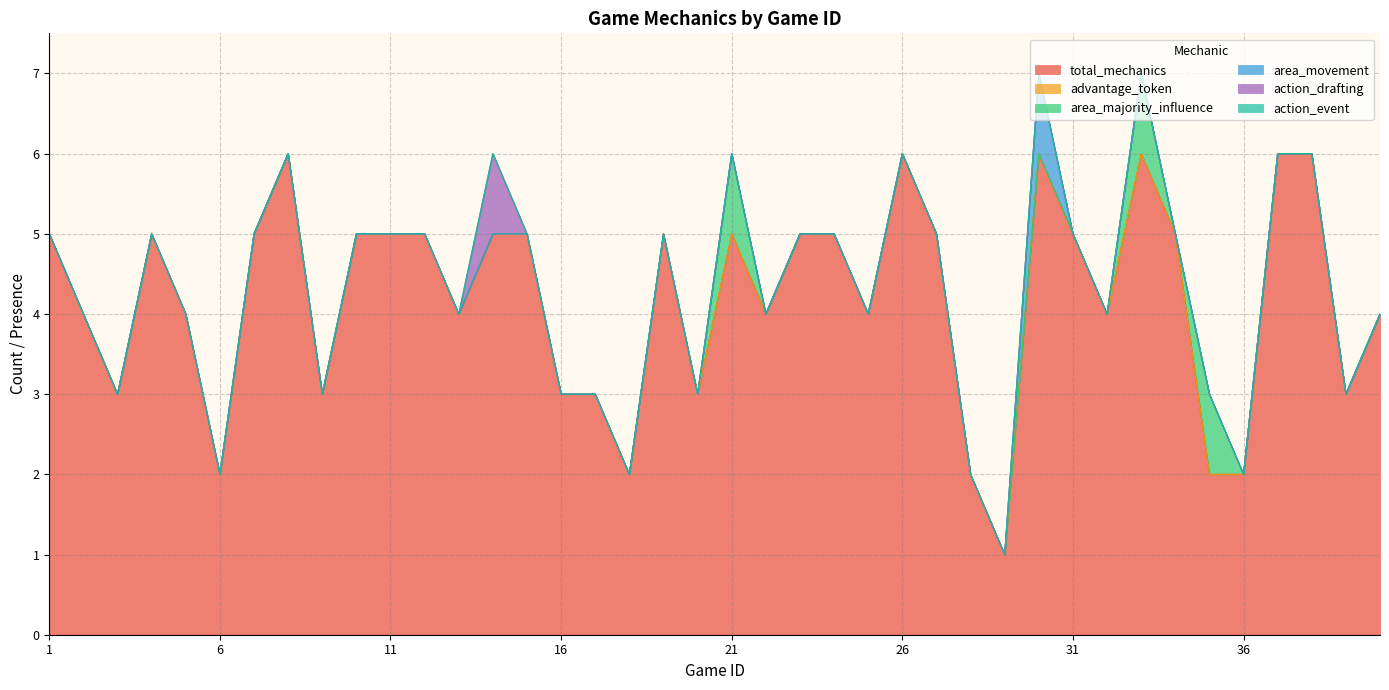

Where is advantage_token nearest to the value 0?

1